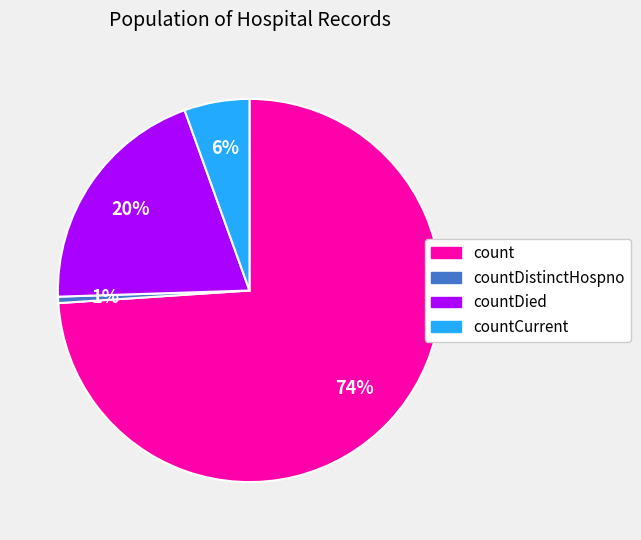

The countDied slice represents 6% of the pie. True or false?

False